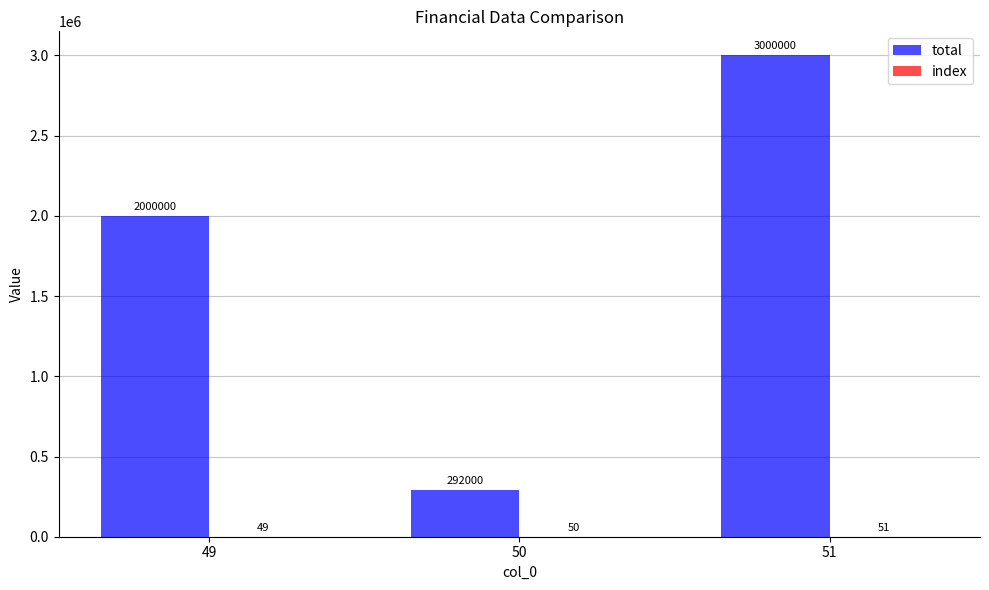

How many total values are between 292000 and 3000000?

3